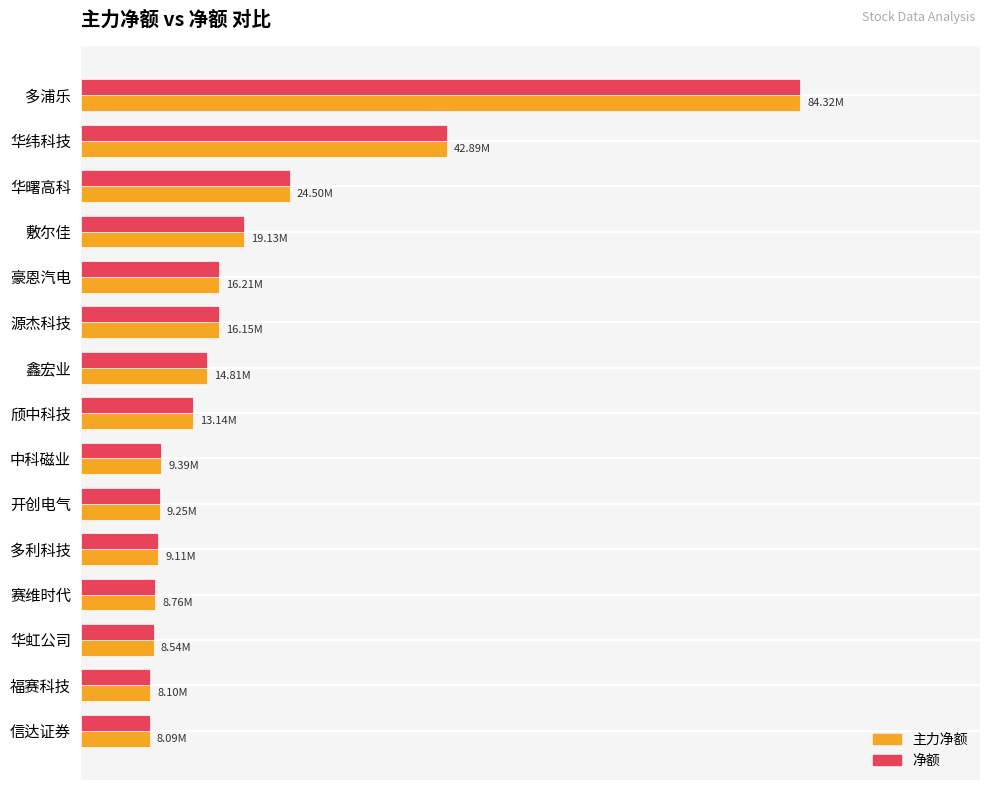

What are all the series names shown in the legend?

主力净额, 净额